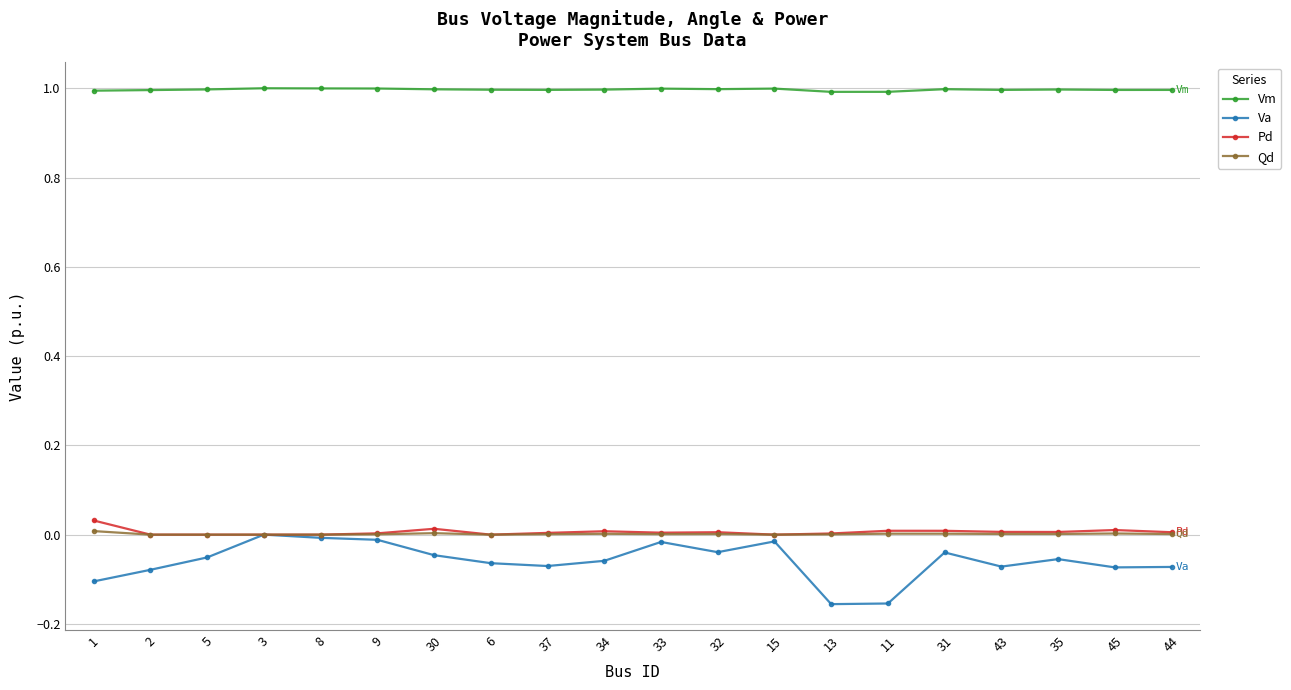

What is the maximum value shown in the chart?

1.0